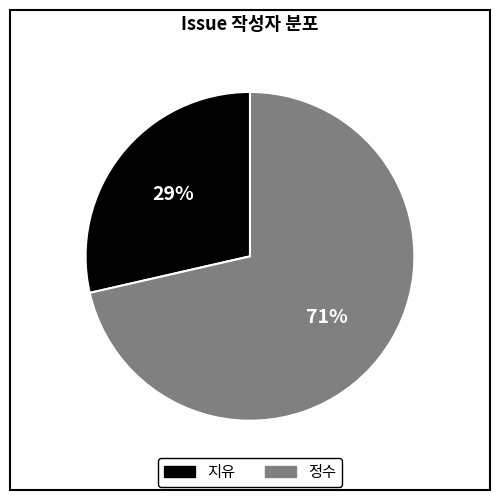

Combined, do 지유 and 정수 account for over 50%?

Yes